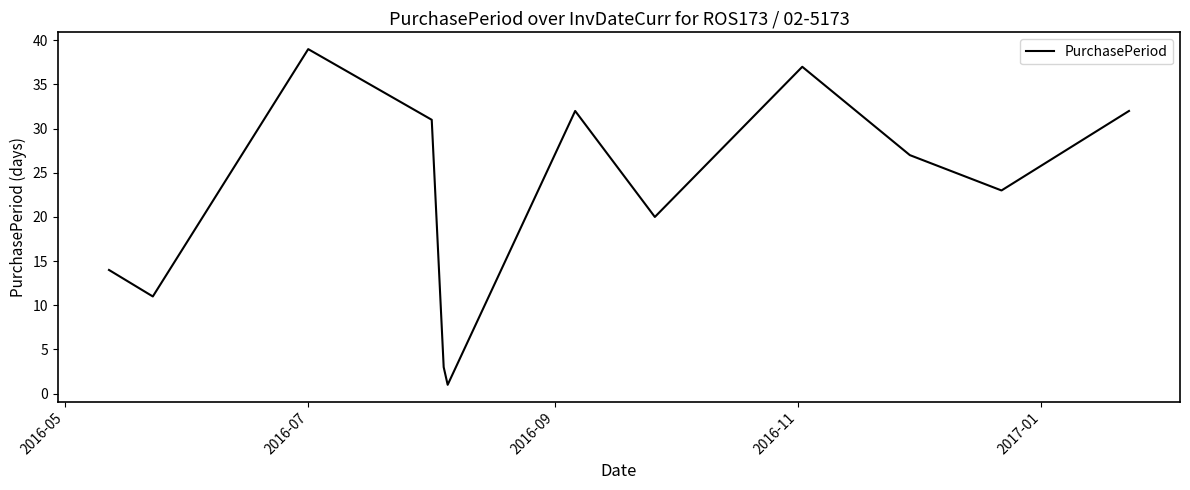

Reading left to right, transcribe all the data shown in this chart.

14	11	39	31	3	1	32	20	37	27	23	32